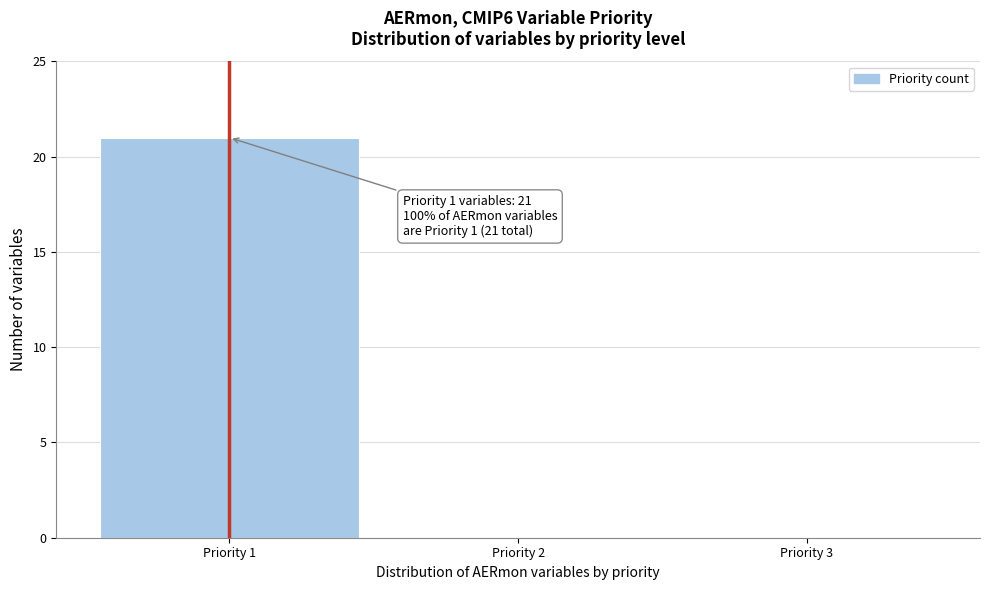

Reading right to left, what are all the values shown in this chart?

Priority 3=0	Priority 2=0	Priority 1=21